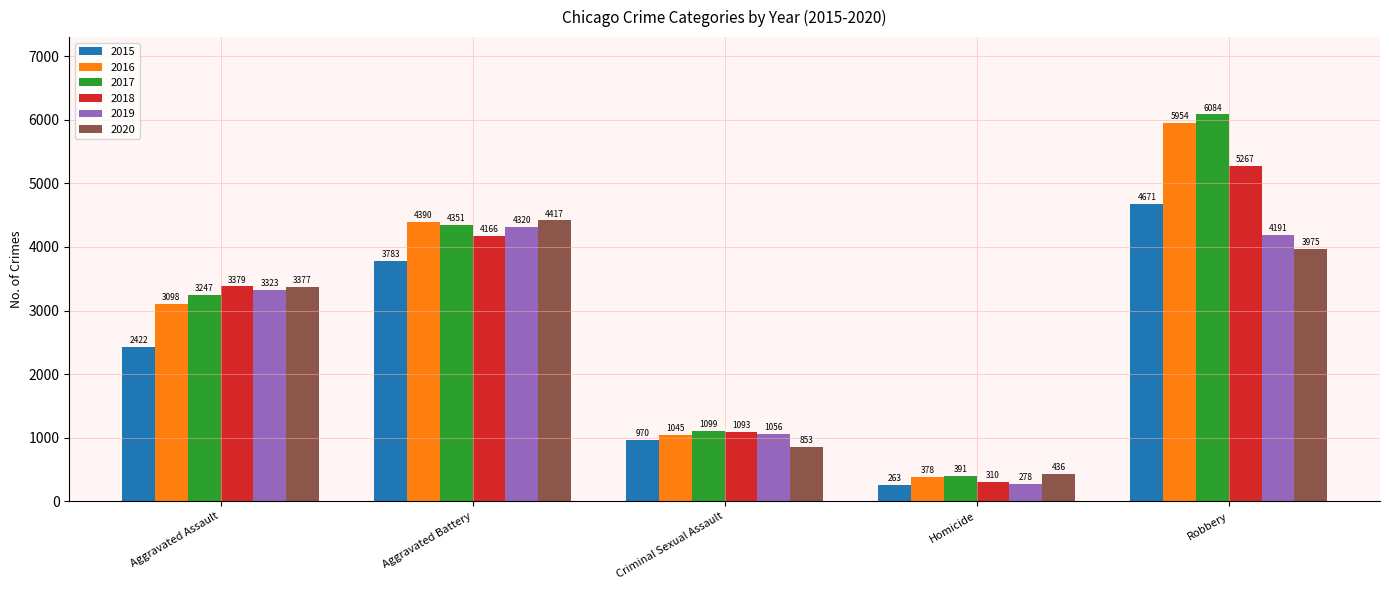

What is the difference between the highest and lowest values at Criminal Sexual Assault?

246